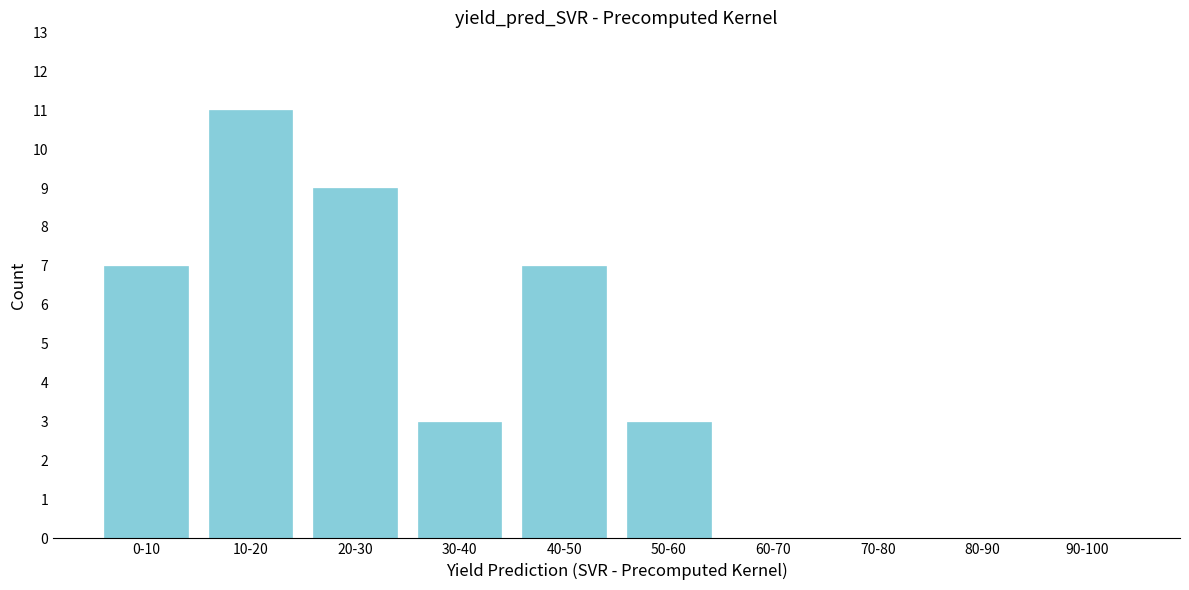

Reading right to left, what are all the values shown in this chart?

90-100=0	80-90=0	70-80=0	60-70=0	50-60=3	40-50=7	30-40=3	20-30=9	10-20=11	0-10=7